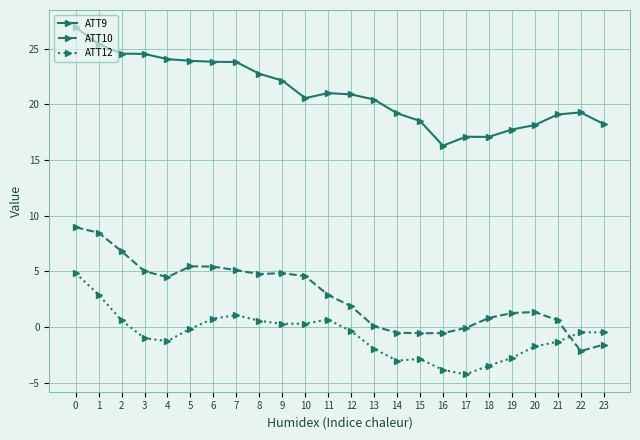

True or false: ATT12 has a value of -4.5 at 14.

False